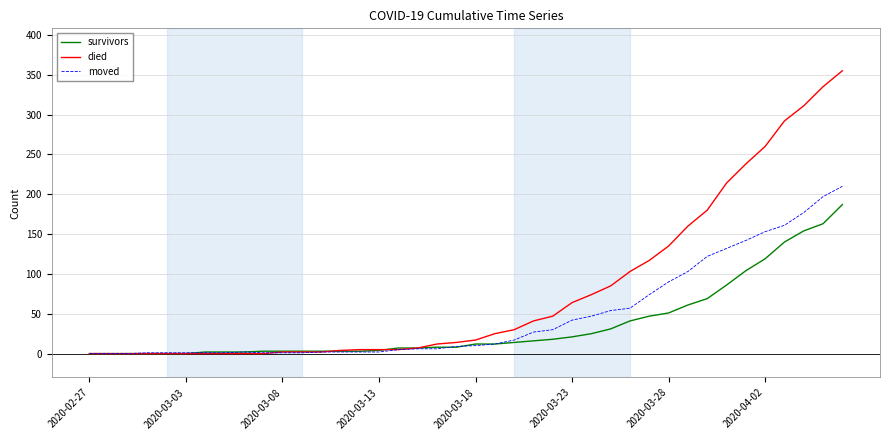

Which series has the widest spread of values?

died